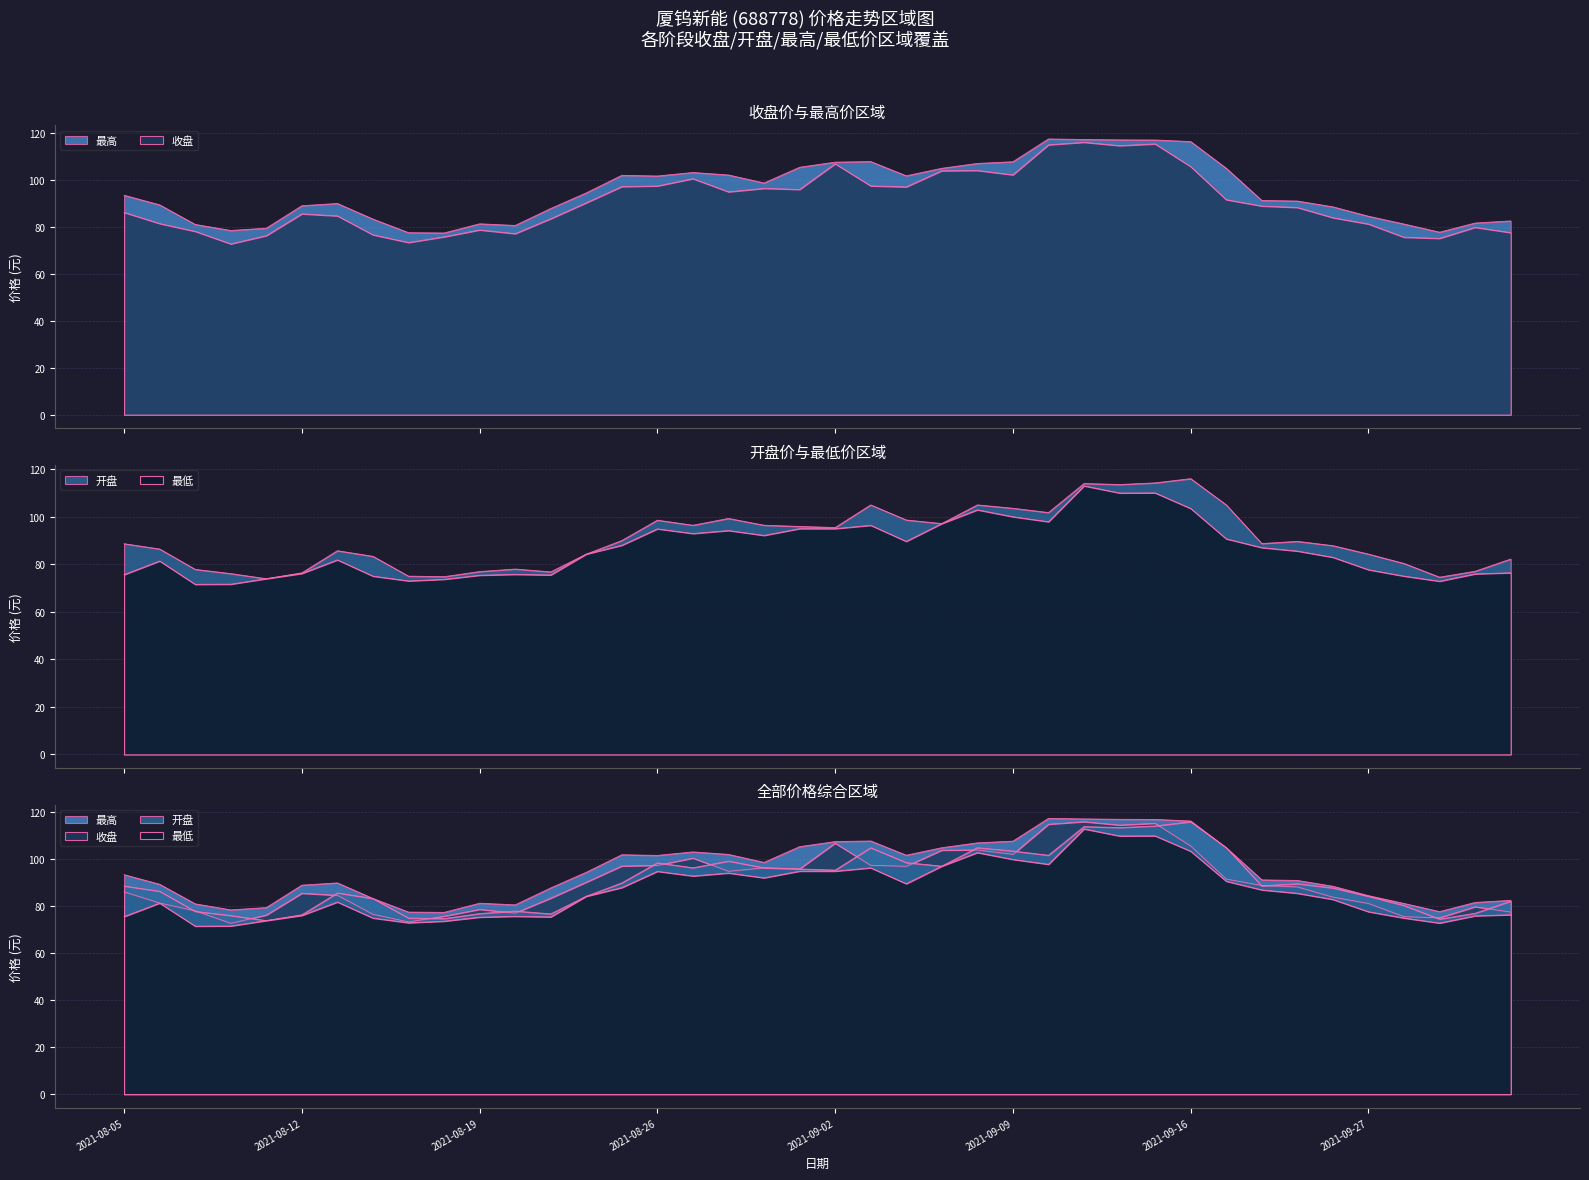

What is the label of the 31st point from the right?

2021-08-18